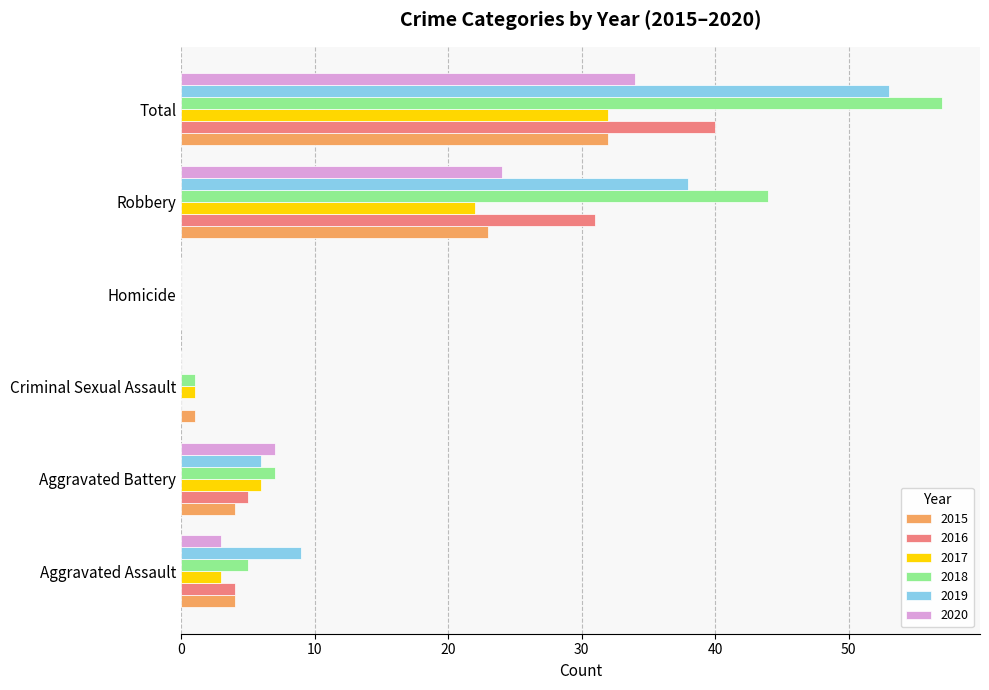

What is the sum of the 2018 values at Total and Criminal Sexual Assault?

58